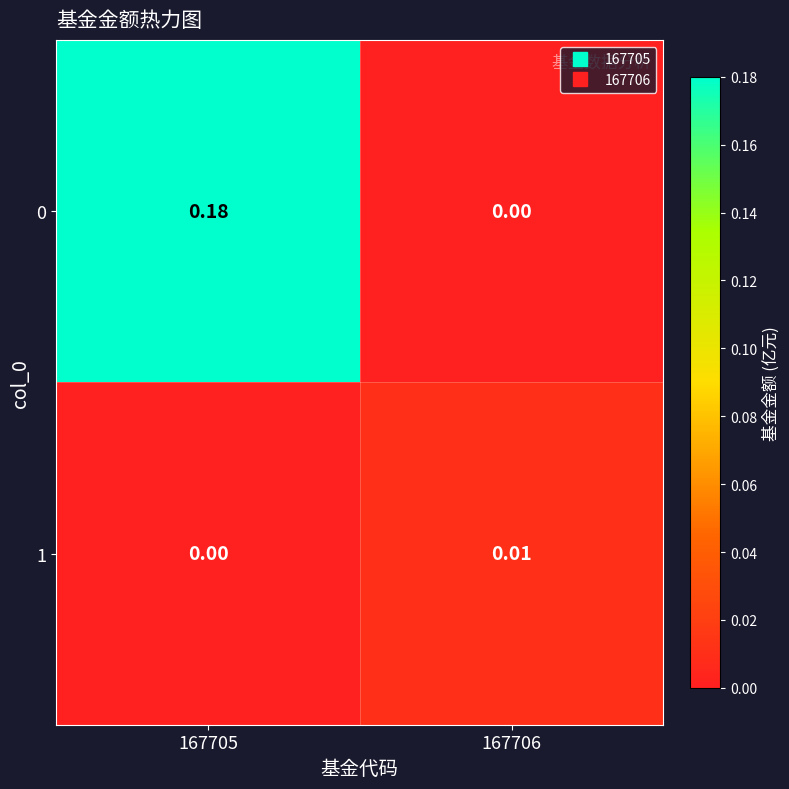

At which category is the sum across all series the highest?

167705